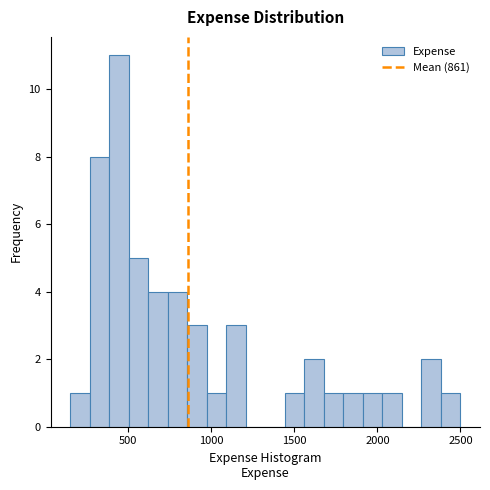

Read against the x-axis, roughly where is the centre of the tallest bar?

450